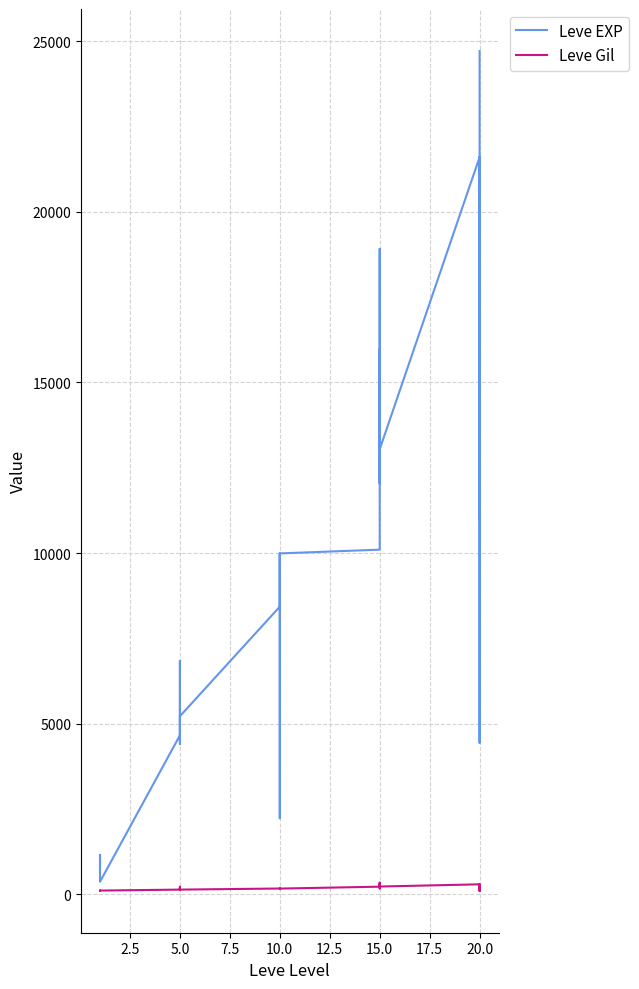

The Leve EXP series shows 9990 at 10.0. True or false?

True